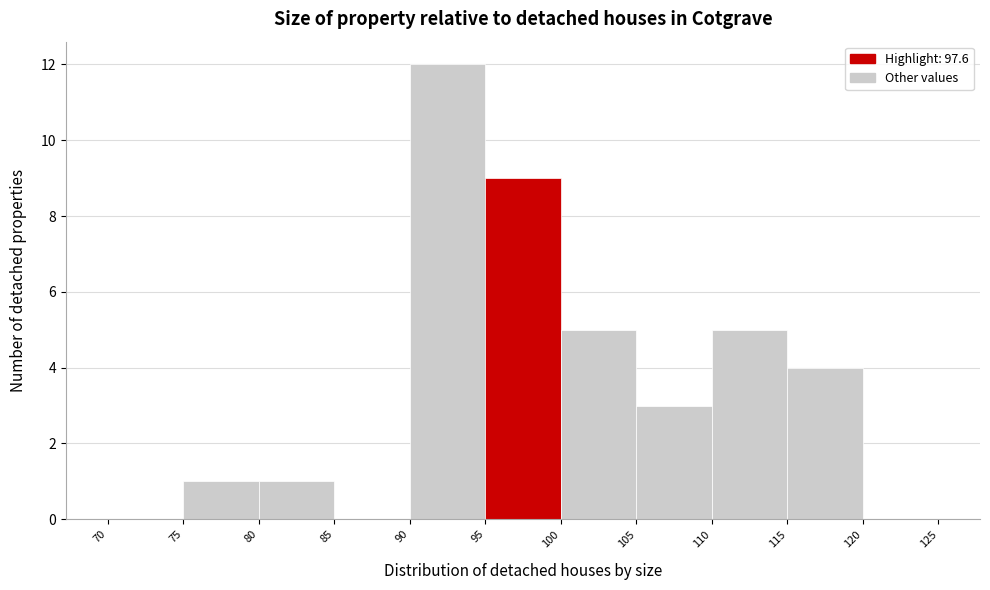

Over which range of the x-axis is the bar tallest?

90 to 95